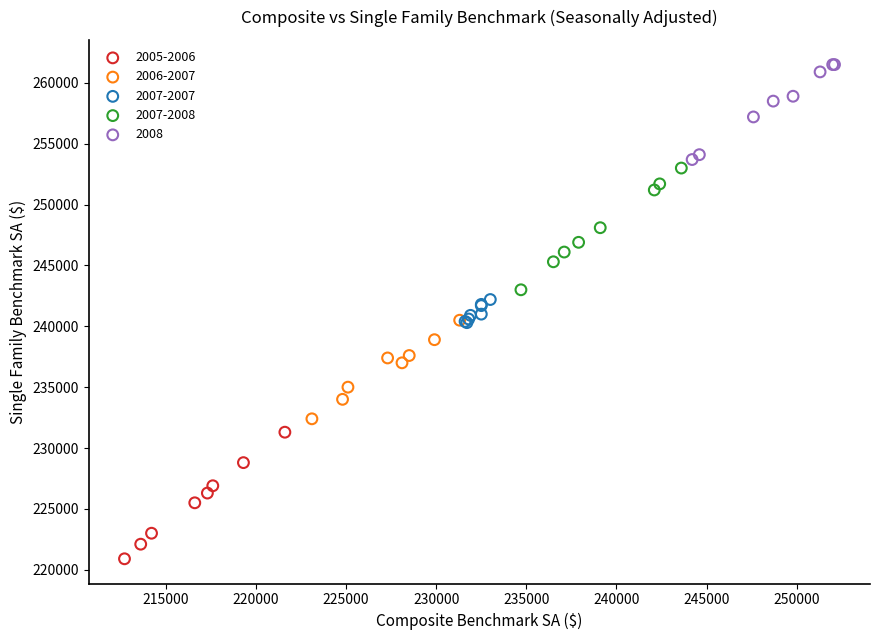

Which series has the widest spread of Y values?

2005-2006